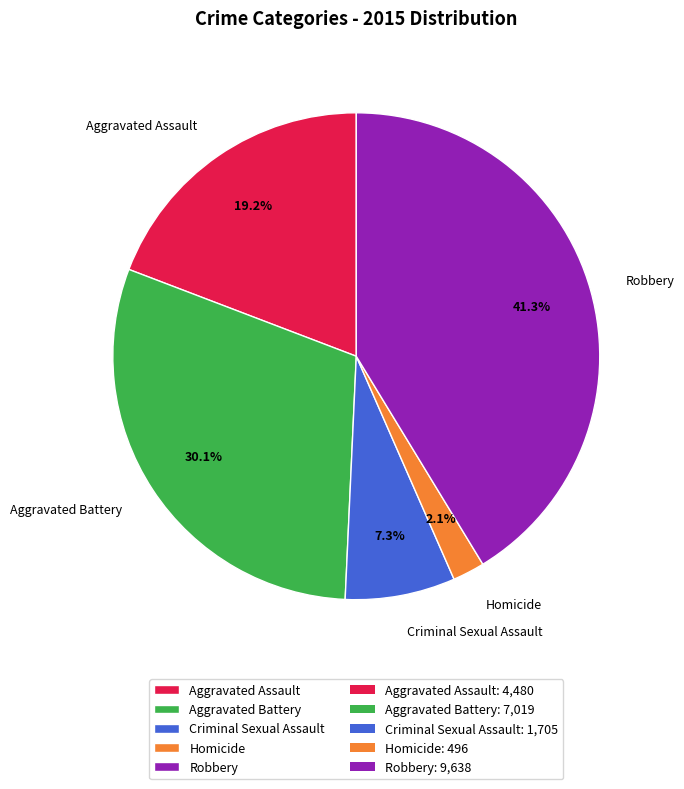

How many slices are in this pie chart?

5